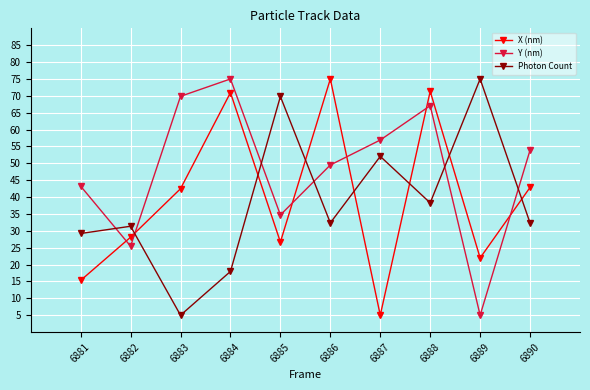

At which category is the sum across all series the highest?

6888